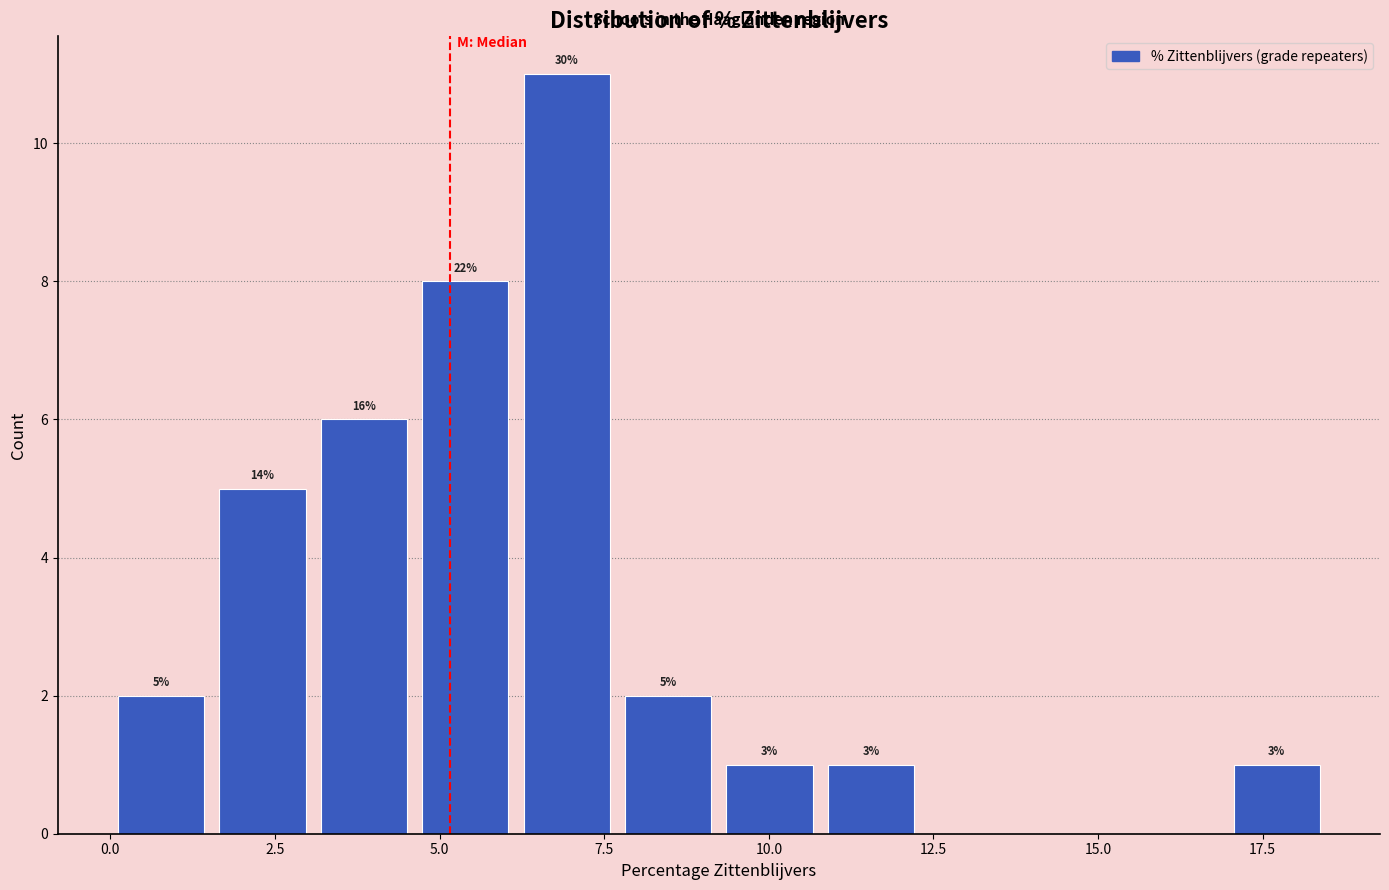

Around what value on the x-axis is the tallest bar? Give the approximate position of its centre, as read against the axis.

7.0